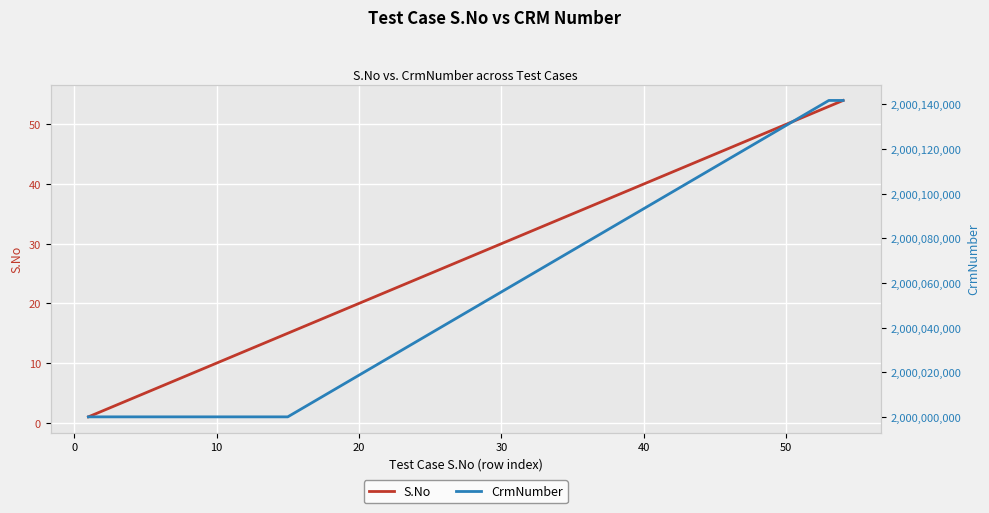

Which series has the largest total across all categories?

CrmNumber